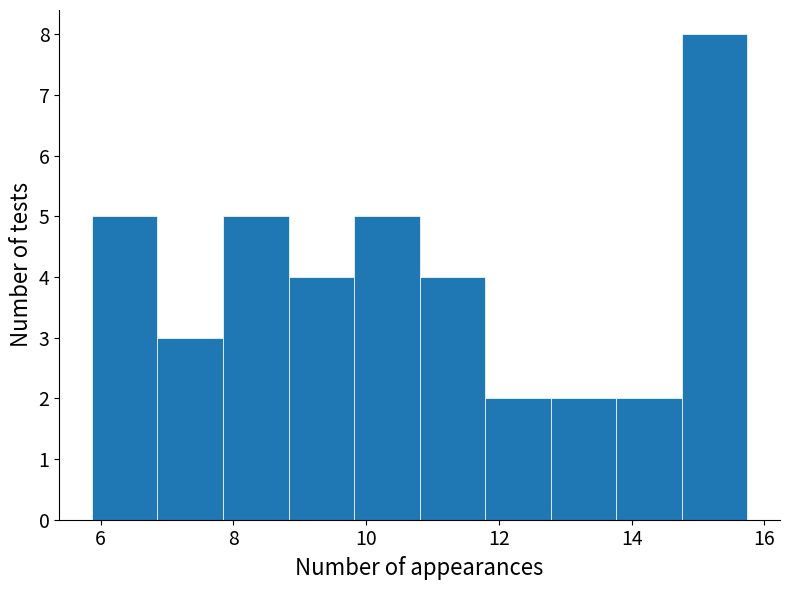

Over which range of the x-axis is the bar tallest?

14.8 to 15.8